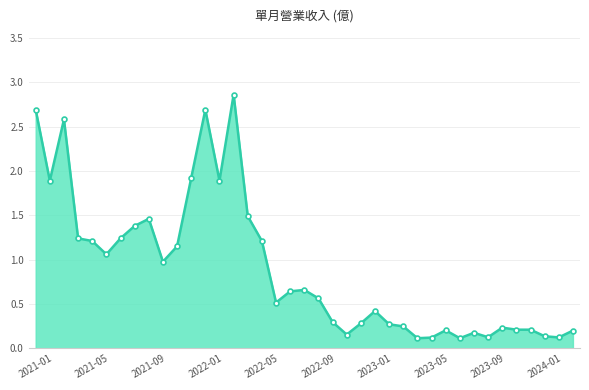

True or false: there are more than 1 points higher than both neighbors.

True